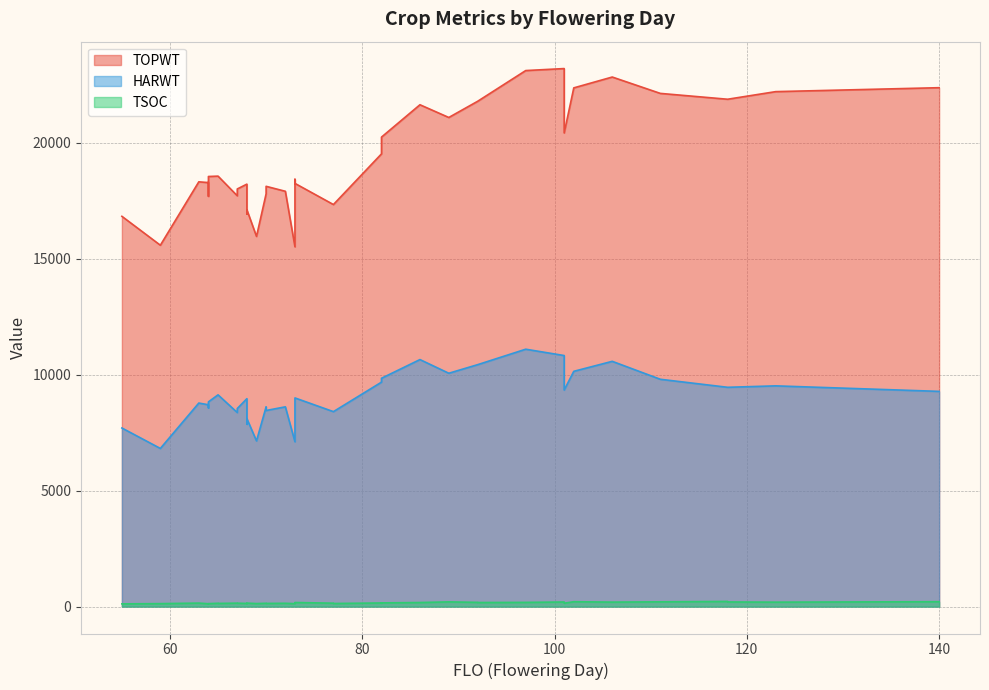

True or false: TOPWT and TSOC cross at least once.

False